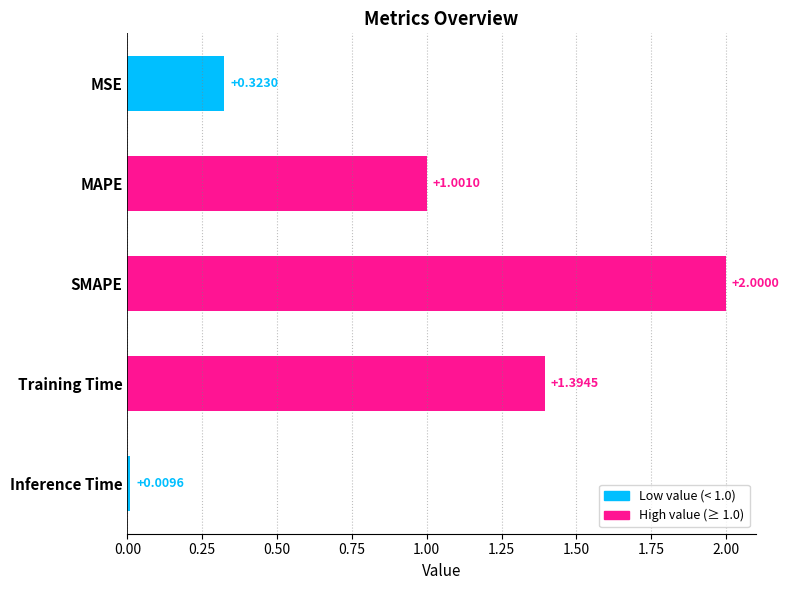

What is the greatest value displayed?

2.0